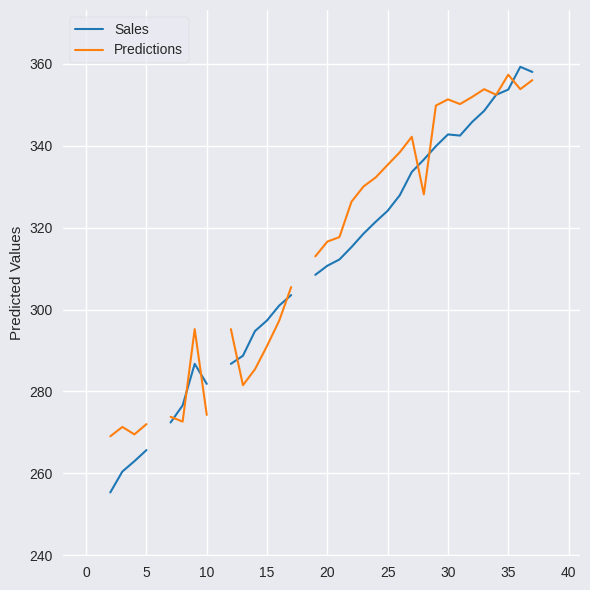

What is the sum of the Sales values at 25 and 12?

610.9